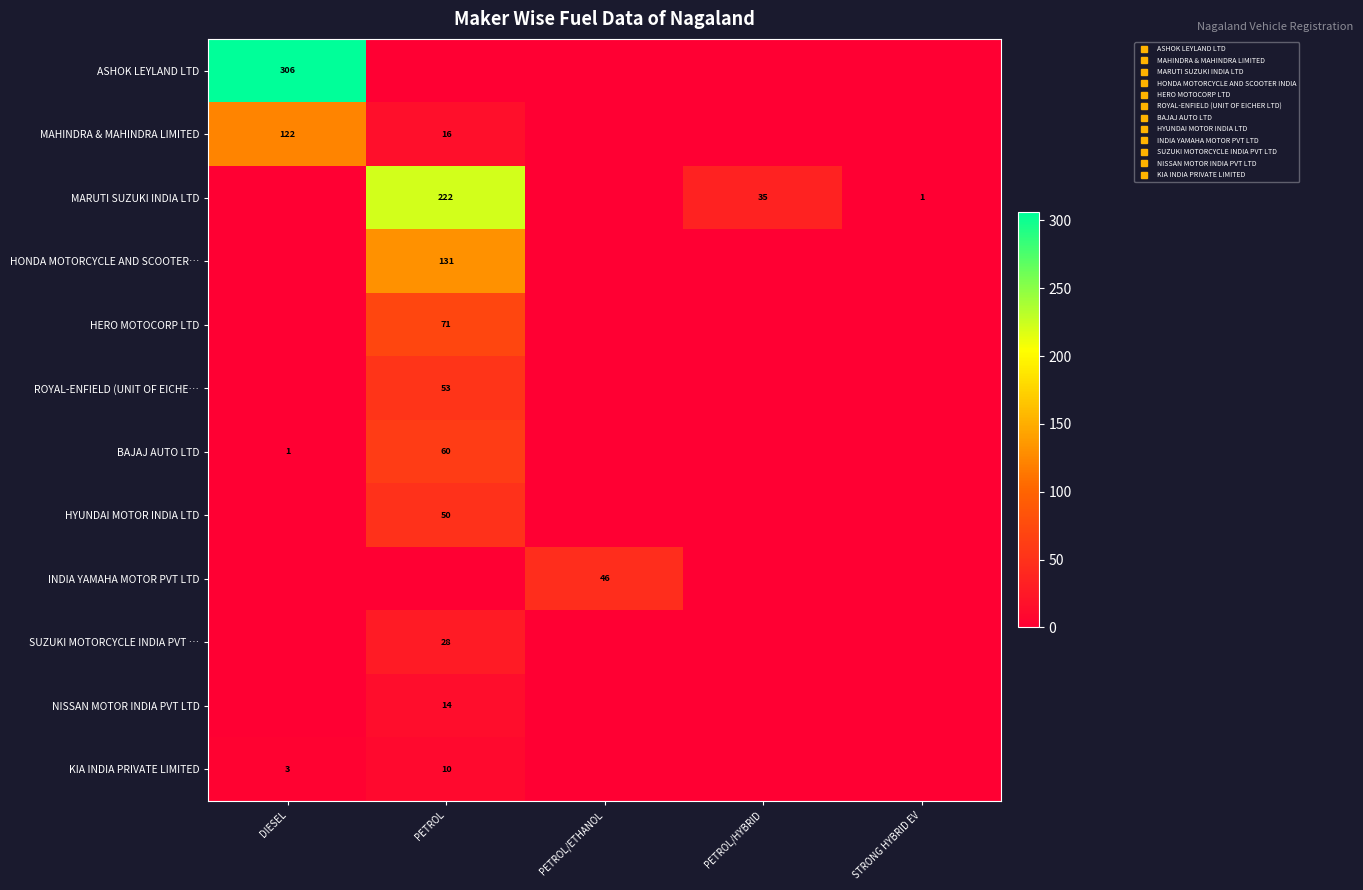

At how many categories does at least one series exceed 260?

1